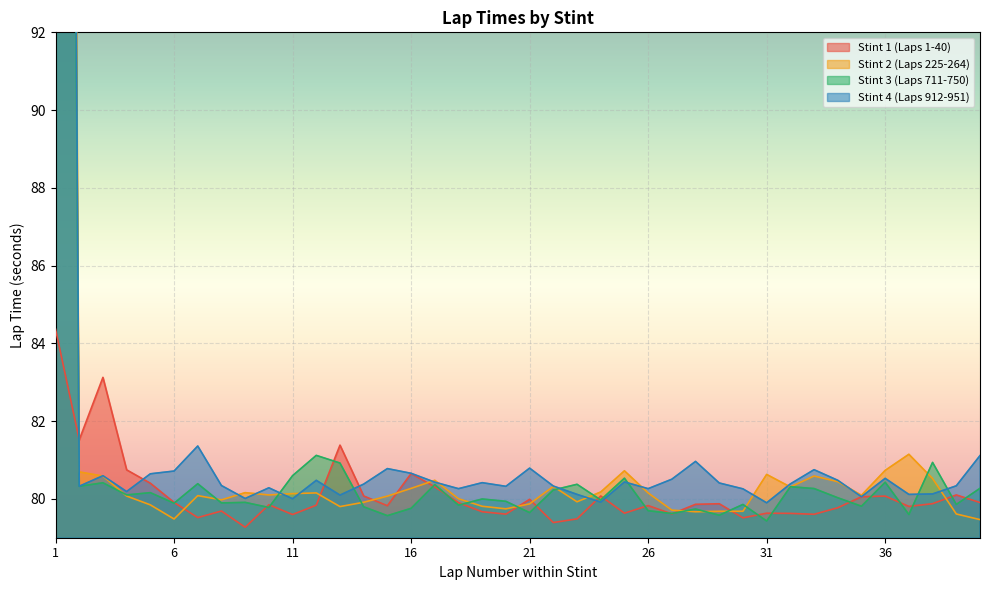

What are all the series names shown in the legend?

Stint 1 (Laps 1-40), Stint 2 (Laps 225-264), Stint 3 (Laps 711-750), Stint 4 (Laps 912-951)